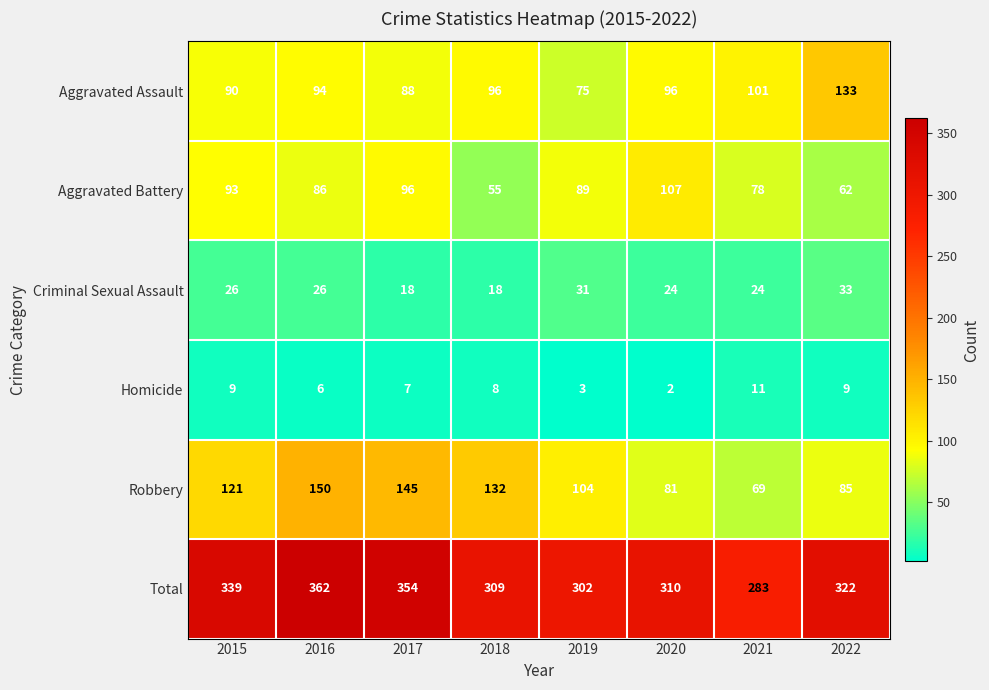

Which series has the widest spread of values?

Robbery